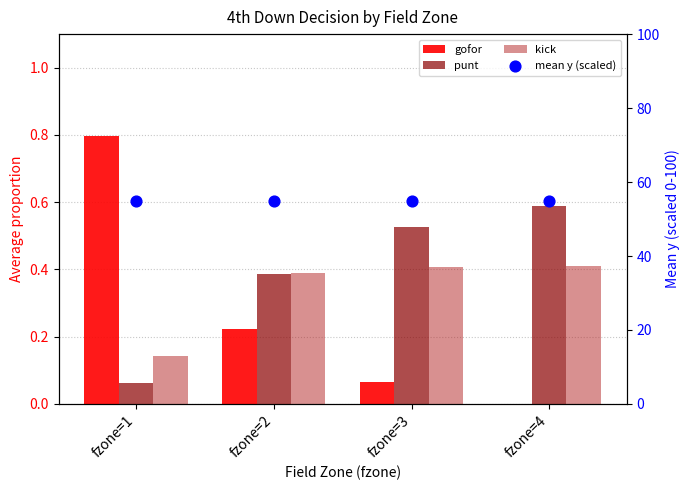

Which series contains the highest Y value?

mean y (scaled)